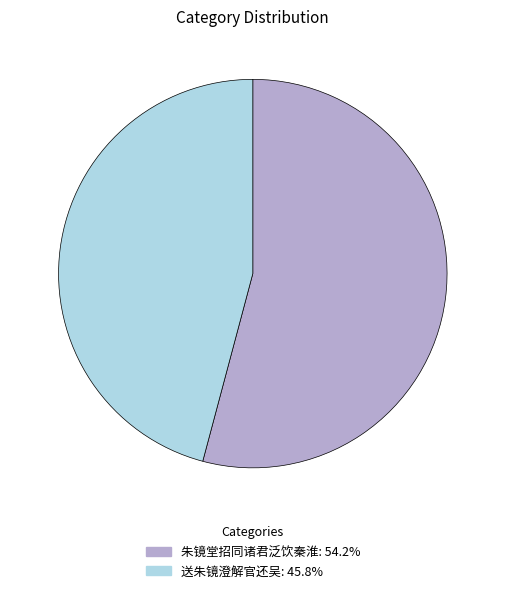

Count the number of slices in the pie.

2